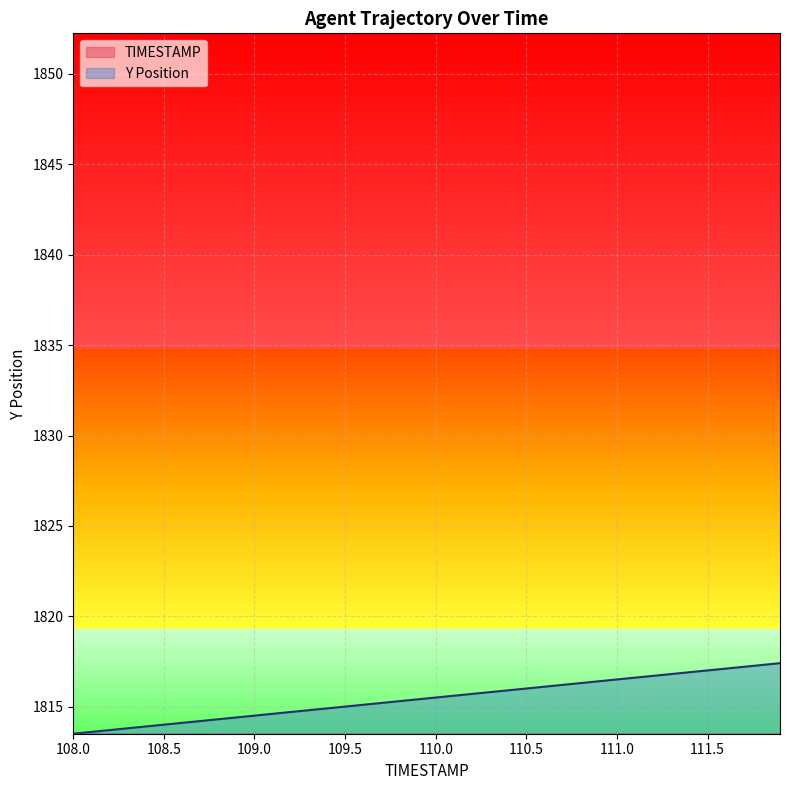

What is the value of the Y point at the 30th from the left?

1816.4